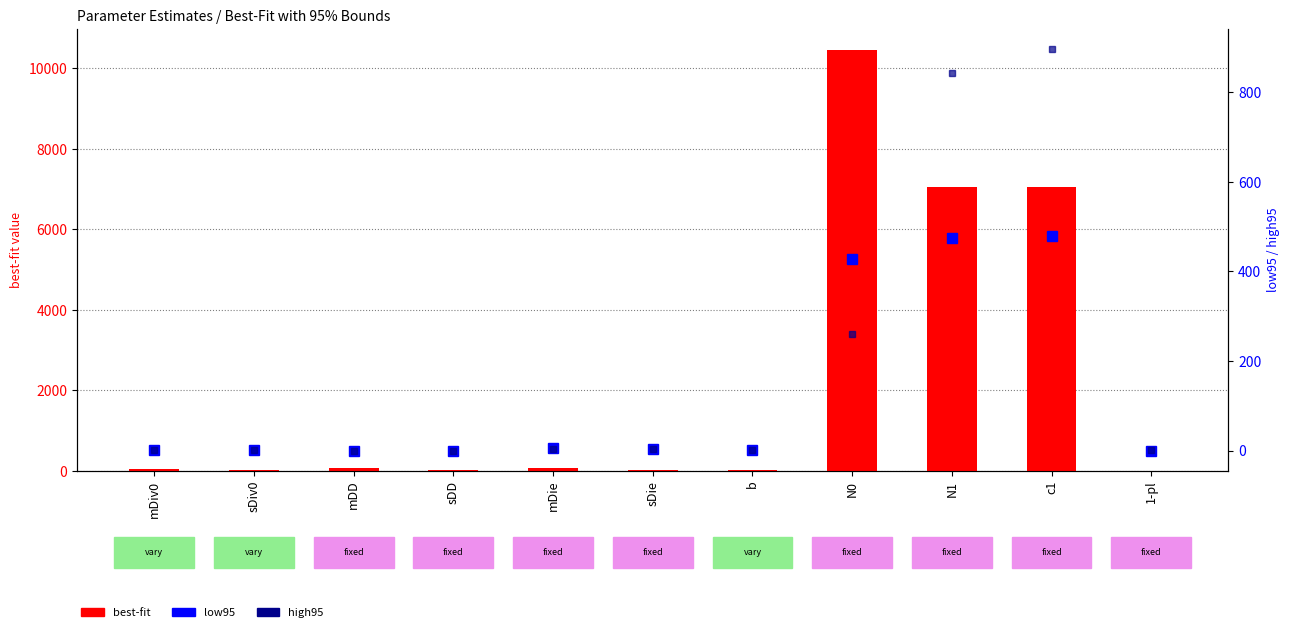

What is the average value of the high95 series?

182.4